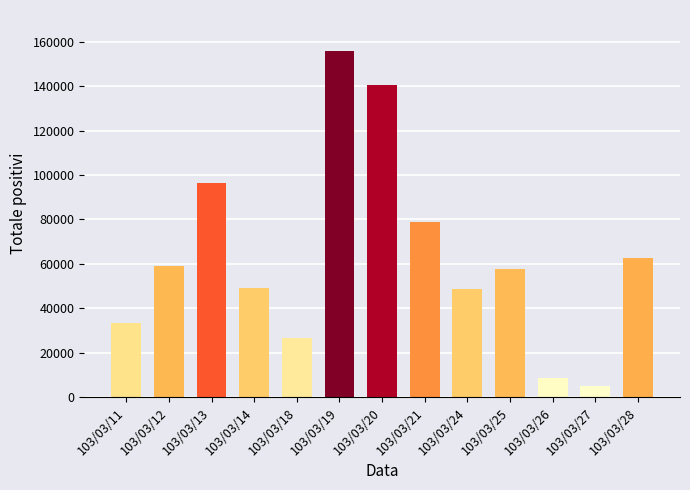

Which label corresponds to the smallest value in the chart?

103/03/27